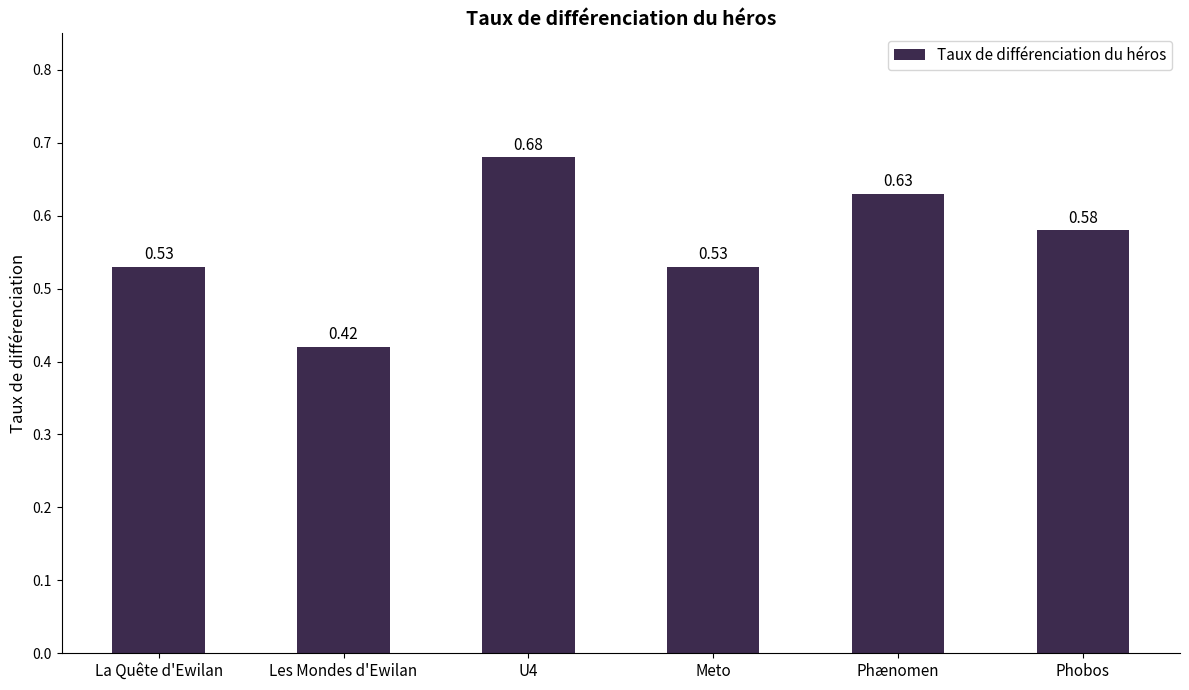

Which has a higher value, Phobos or Les Mondes d'Ewilan?

Phobos